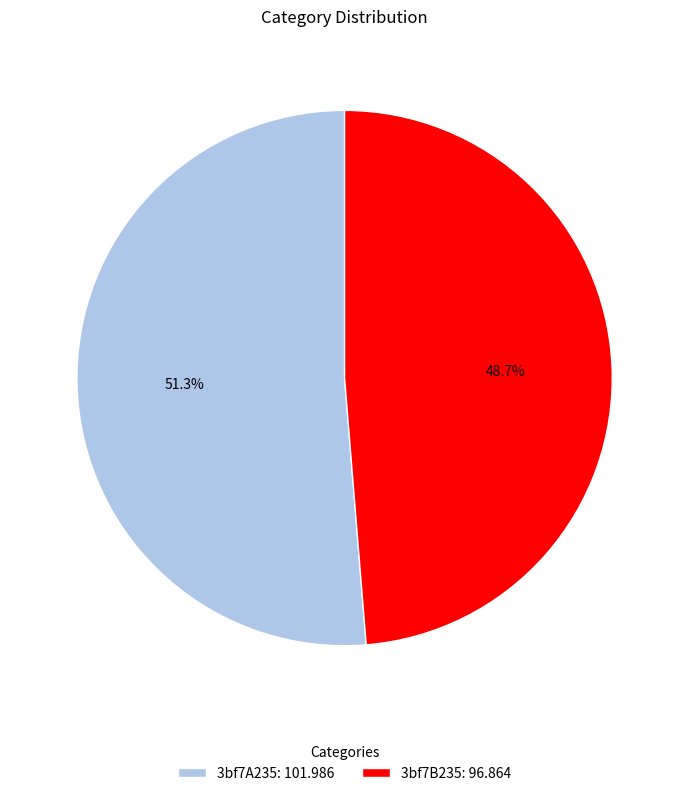

Is it true that 3bf7B235 is 63% of the pie?

False